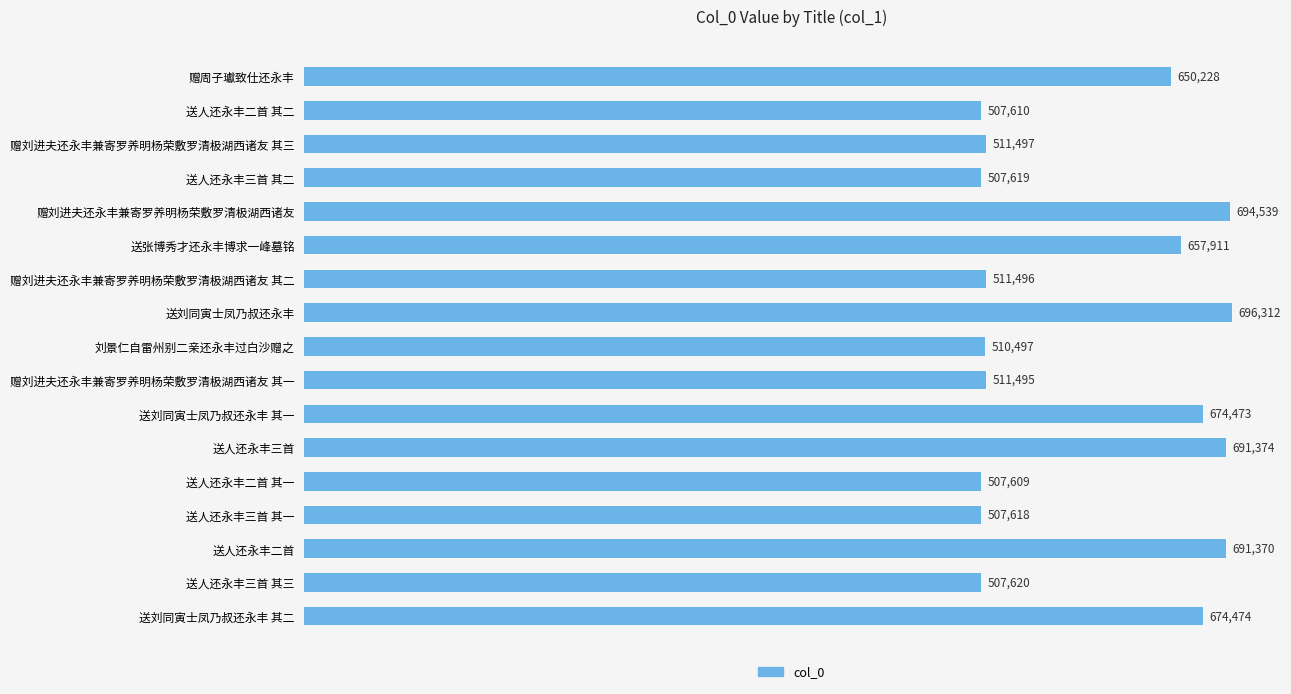

Rank the categories by value from highest to lowest.

送刘同寅士凤乃叔还永丰, 赠刘进夫还永丰兼寄罗养明杨荣敷罗清极湖西诸友, 送人还永丰三首, 送人还永丰二首, 送刘同寅士凤乃叔还永丰 其二, 送刘同寅士凤乃叔还永丰 其一, 送张博秀才还永丰博求一峰墓铭, 赠周子瓛致仕还永丰, 赠刘进夫还永丰兼寄罗养明杨荣敷罗清极湖西诸友 其三, 赠刘进夫还永丰兼寄罗养明杨荣敷罗清极湖西诸友 其二, 赠刘进夫还永丰兼寄罗养明杨荣敷罗清极湖西诸友 其一, 刘景仁自雷州别二亲还永丰过白沙赠之, 送人还永丰三首 其三, 送人还永丰三首 其二, 送人还永丰三首 其一, 送人还永丰二首 其二, 送人还永丰二首 其一